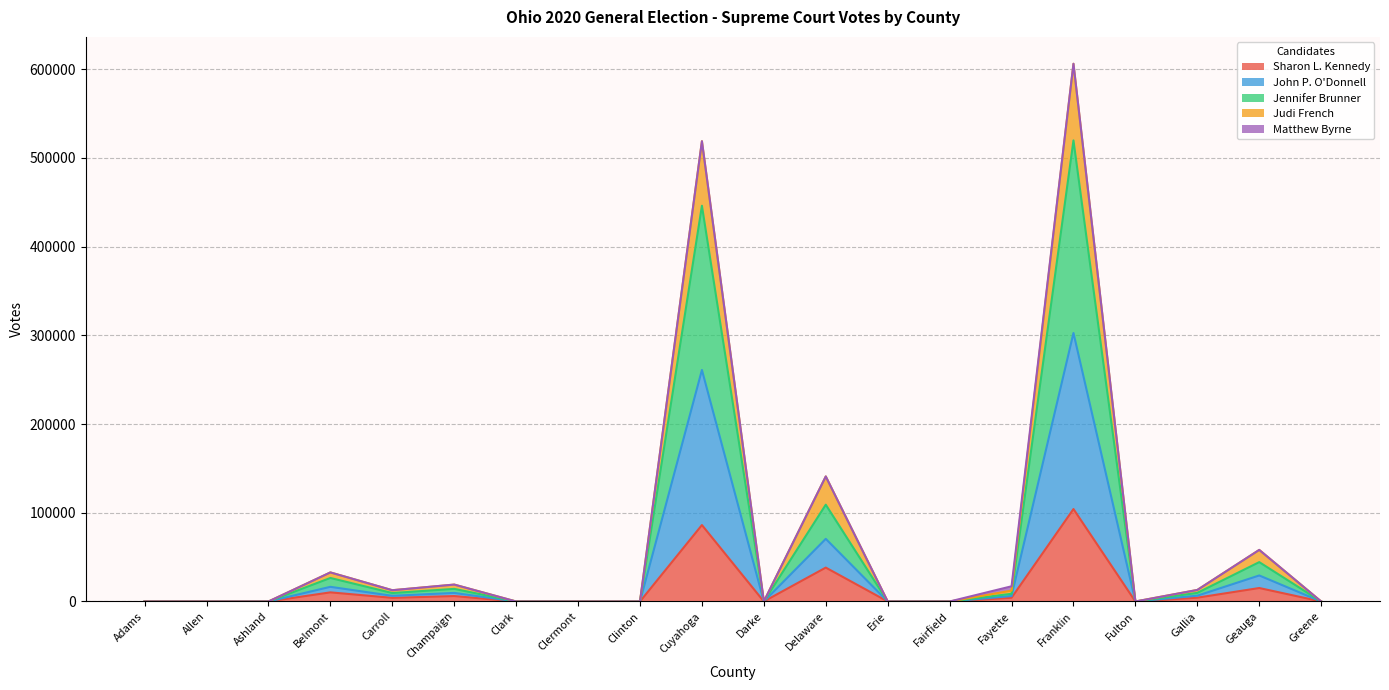

What is the greatest value displayed?

605943